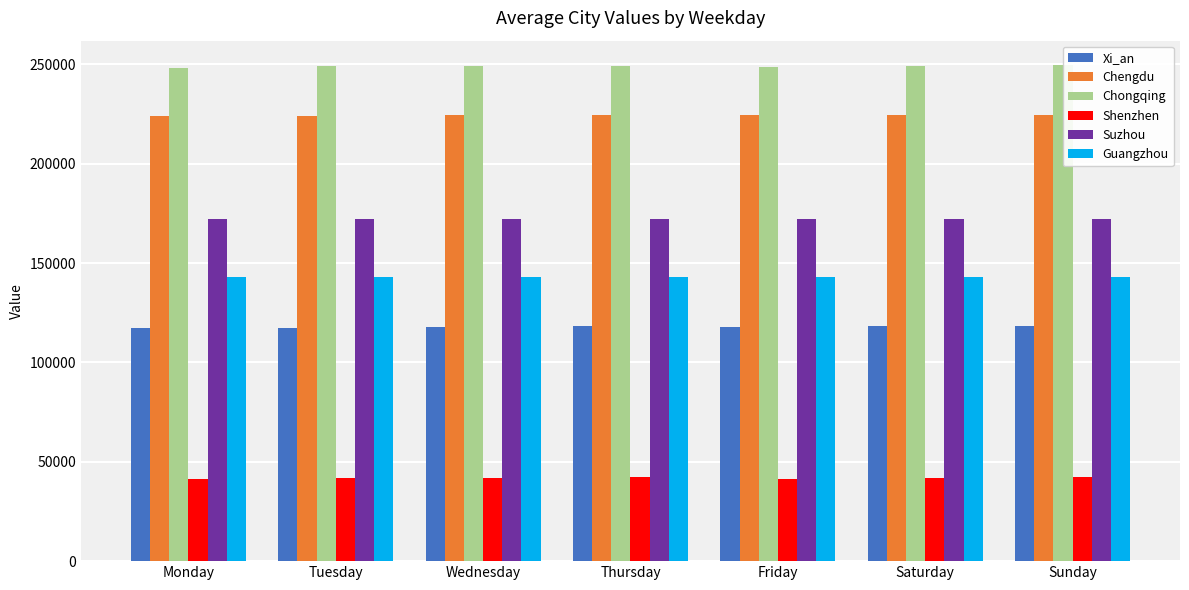

Does the chart contain stacked bars?

No